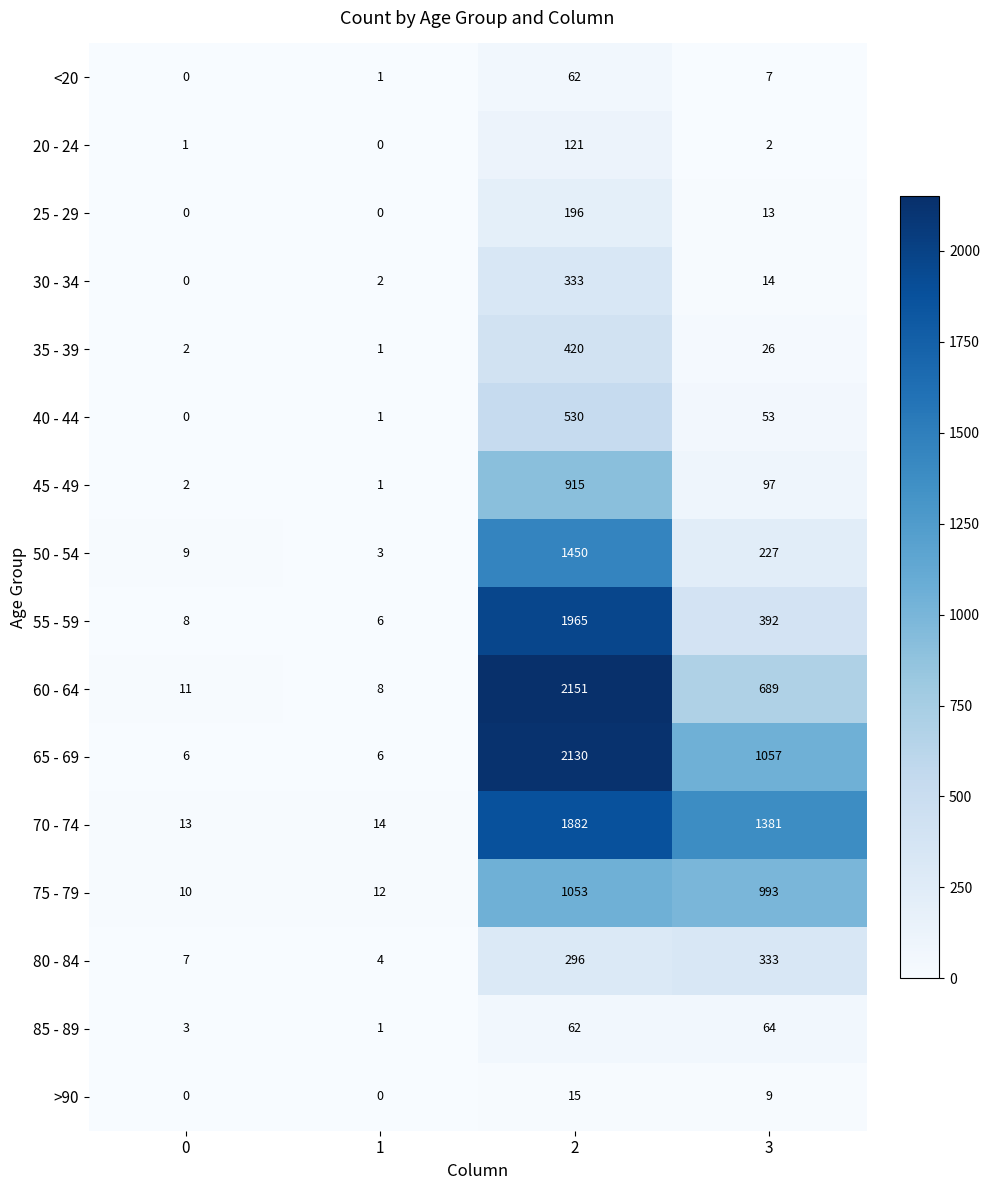

What is the spread (max minus min) of values at 1?

14